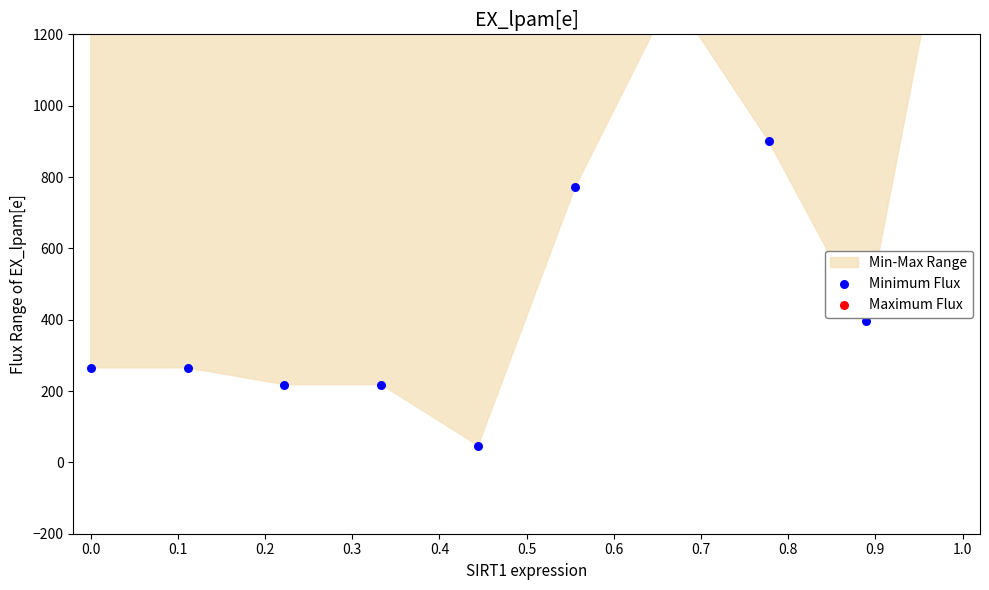

What is the total value across all series at 0.4?

2374